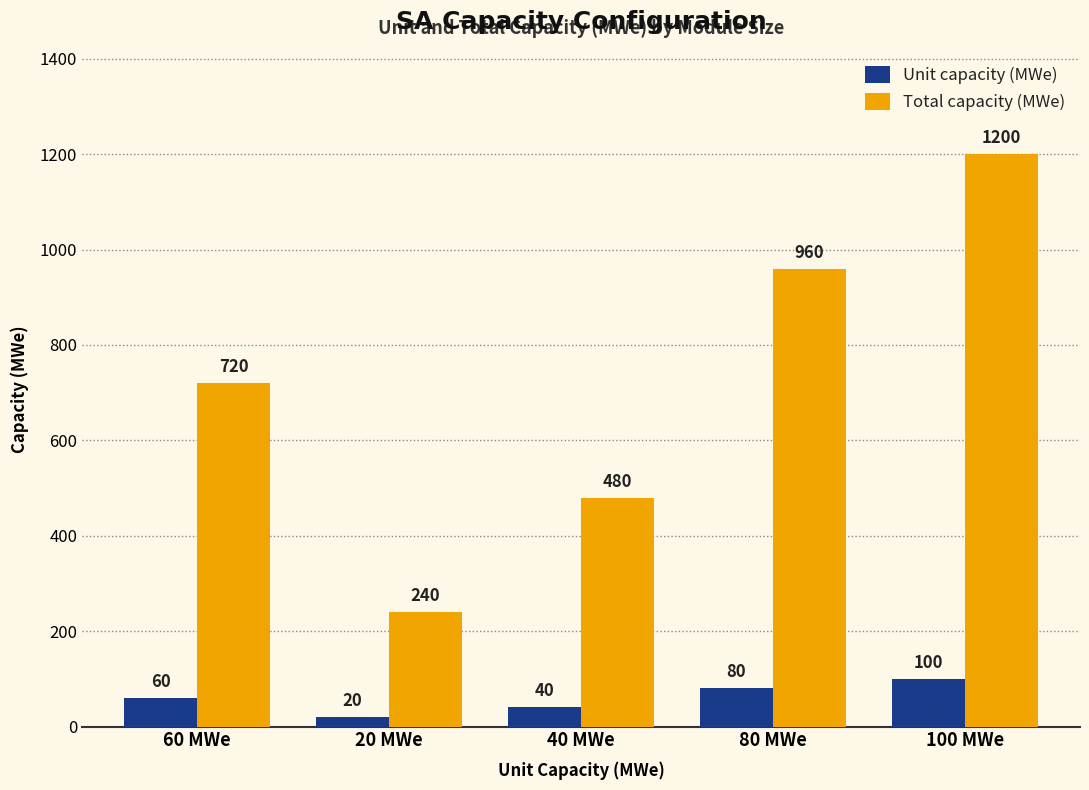

What is the difference between the maximum and minimum values in the Unit capacity (MWe) series?

80